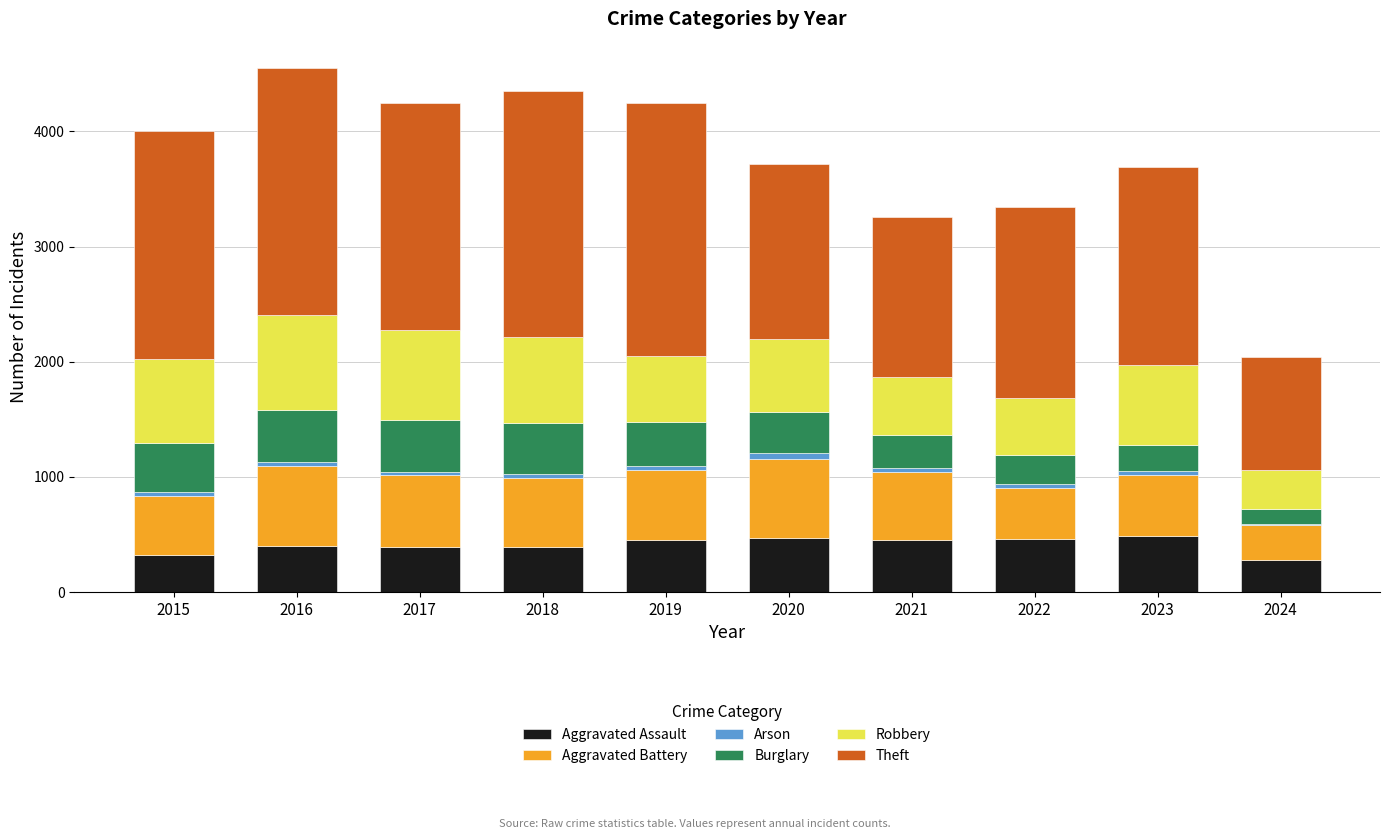

Are the bars horizontal?

No